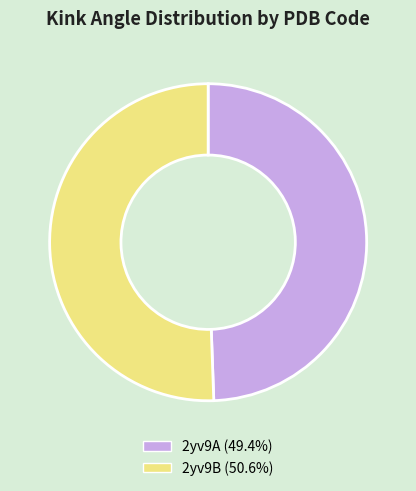

What is the largest slice in the pie chart?

2yv9B